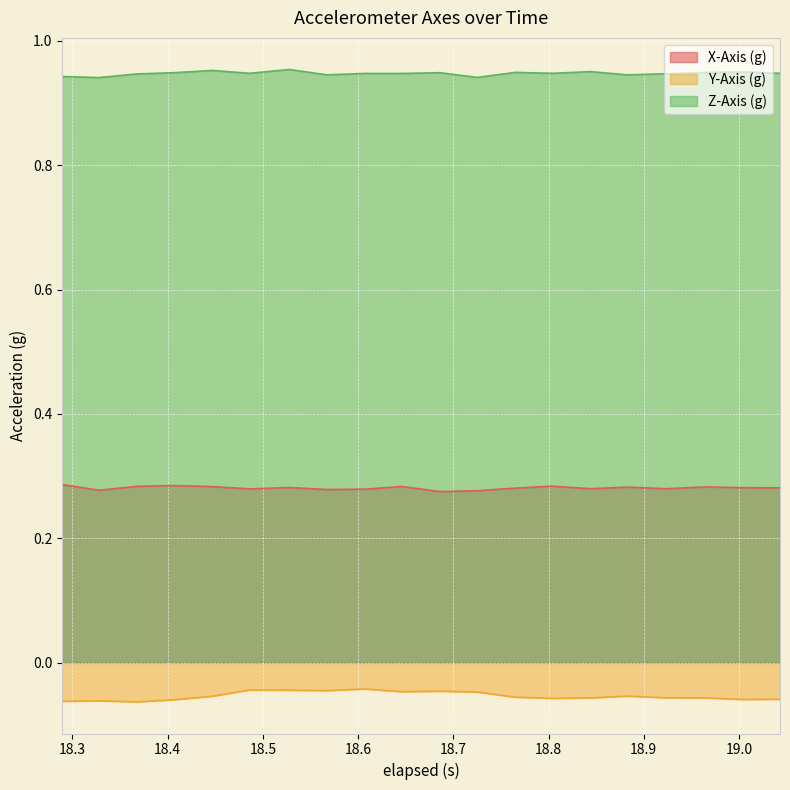

Rank the series by their maximum value, from lowest to highest.

Y-Axis (g), X-Axis (g), Z-Axis (g)